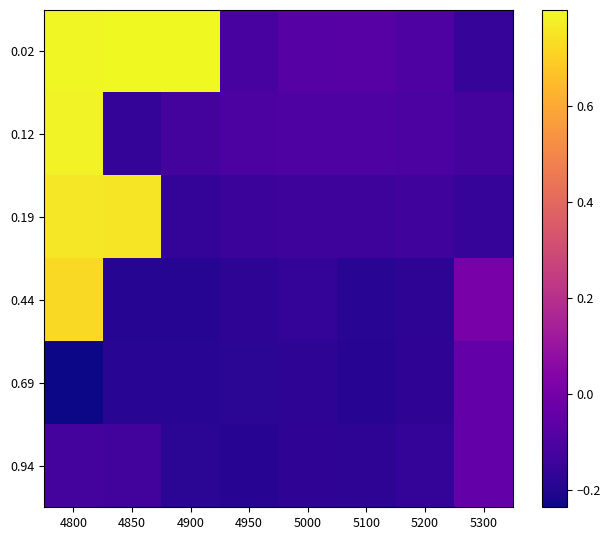

What is the spread (max minus min) of values at 5100?

0.1